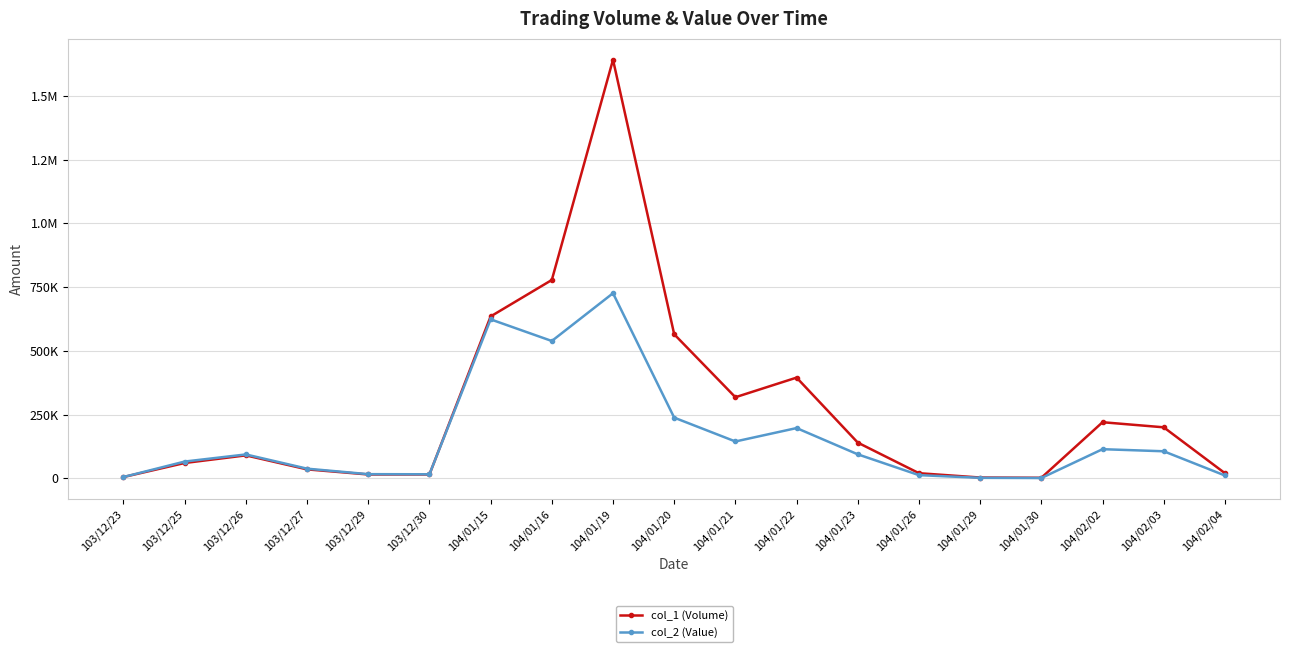

What is the sum of the col_1 (Volume) values at 103/12/23 and 104/01/29?

8000